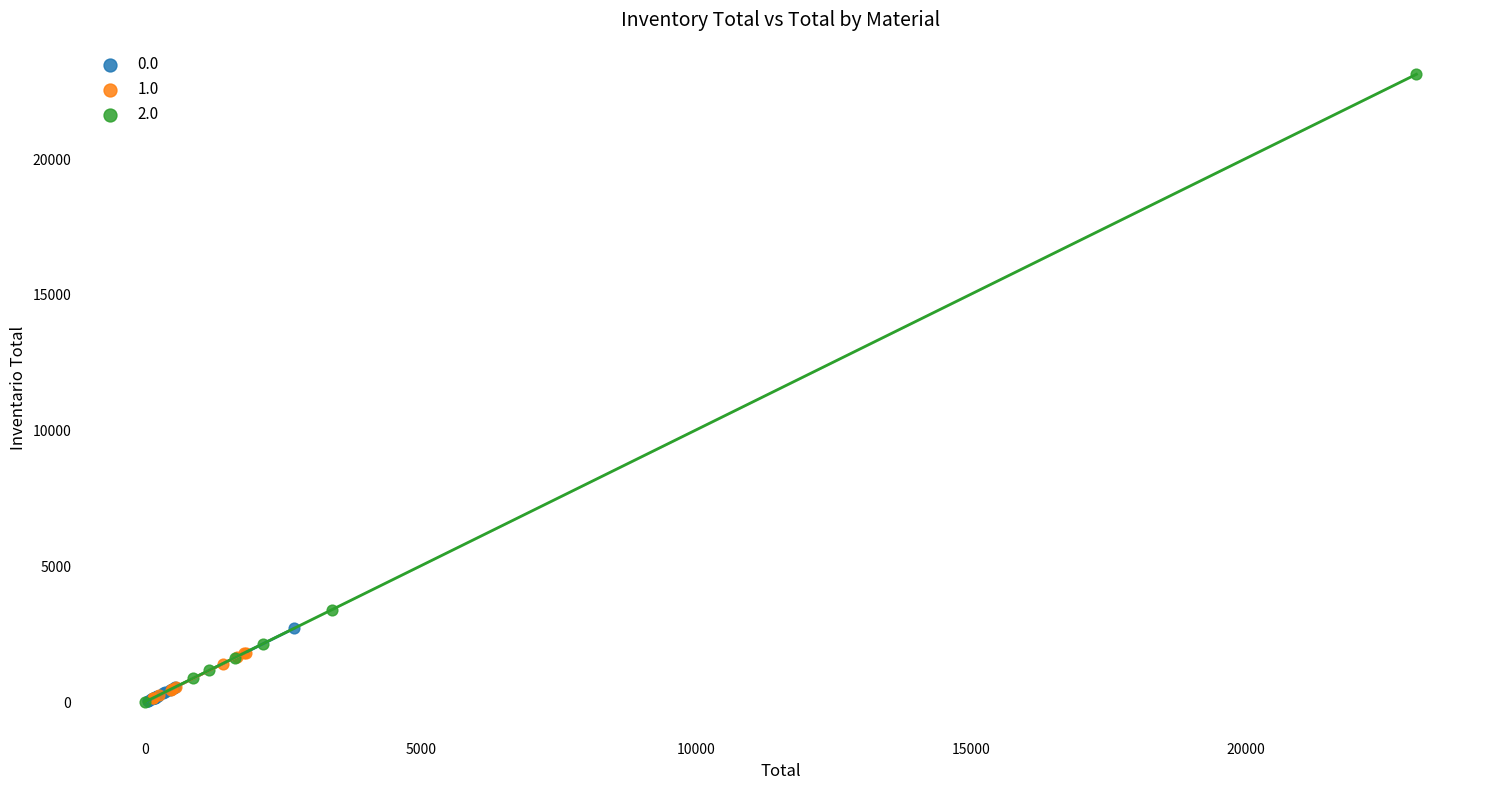

Which series reaches the maximum Y coordinate?

2.0